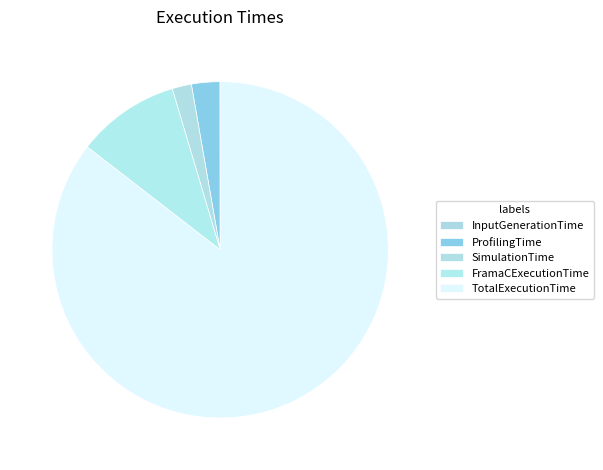

How many segments does this pie chart have?

5